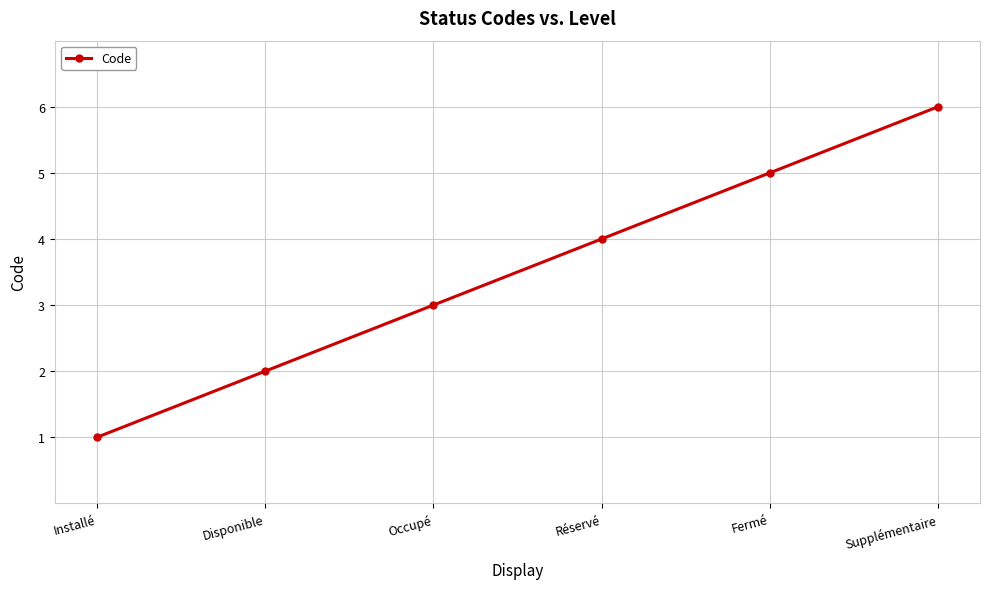

List the labels in order of value, largest first.

Supplémentaire, Fermé, Réservé, Occupé, Disponible, Installé